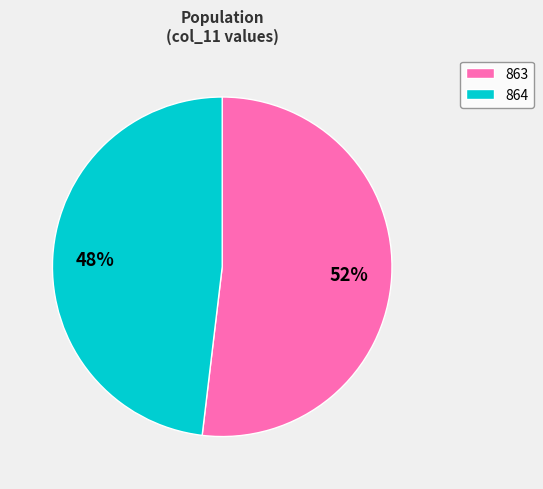

Is it true that 864 is 57% of the pie?

False